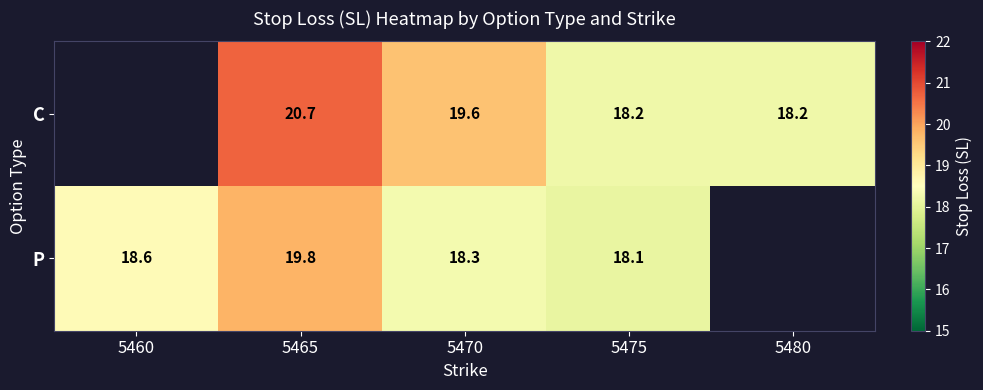

What is the difference between the highest and lowest values at 5465?

0.9